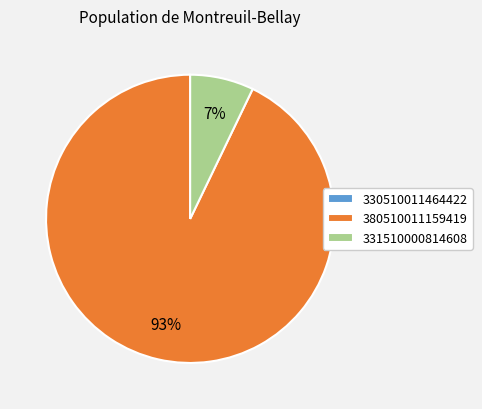

To the nearest percent, what is the average slice percentage?

33%